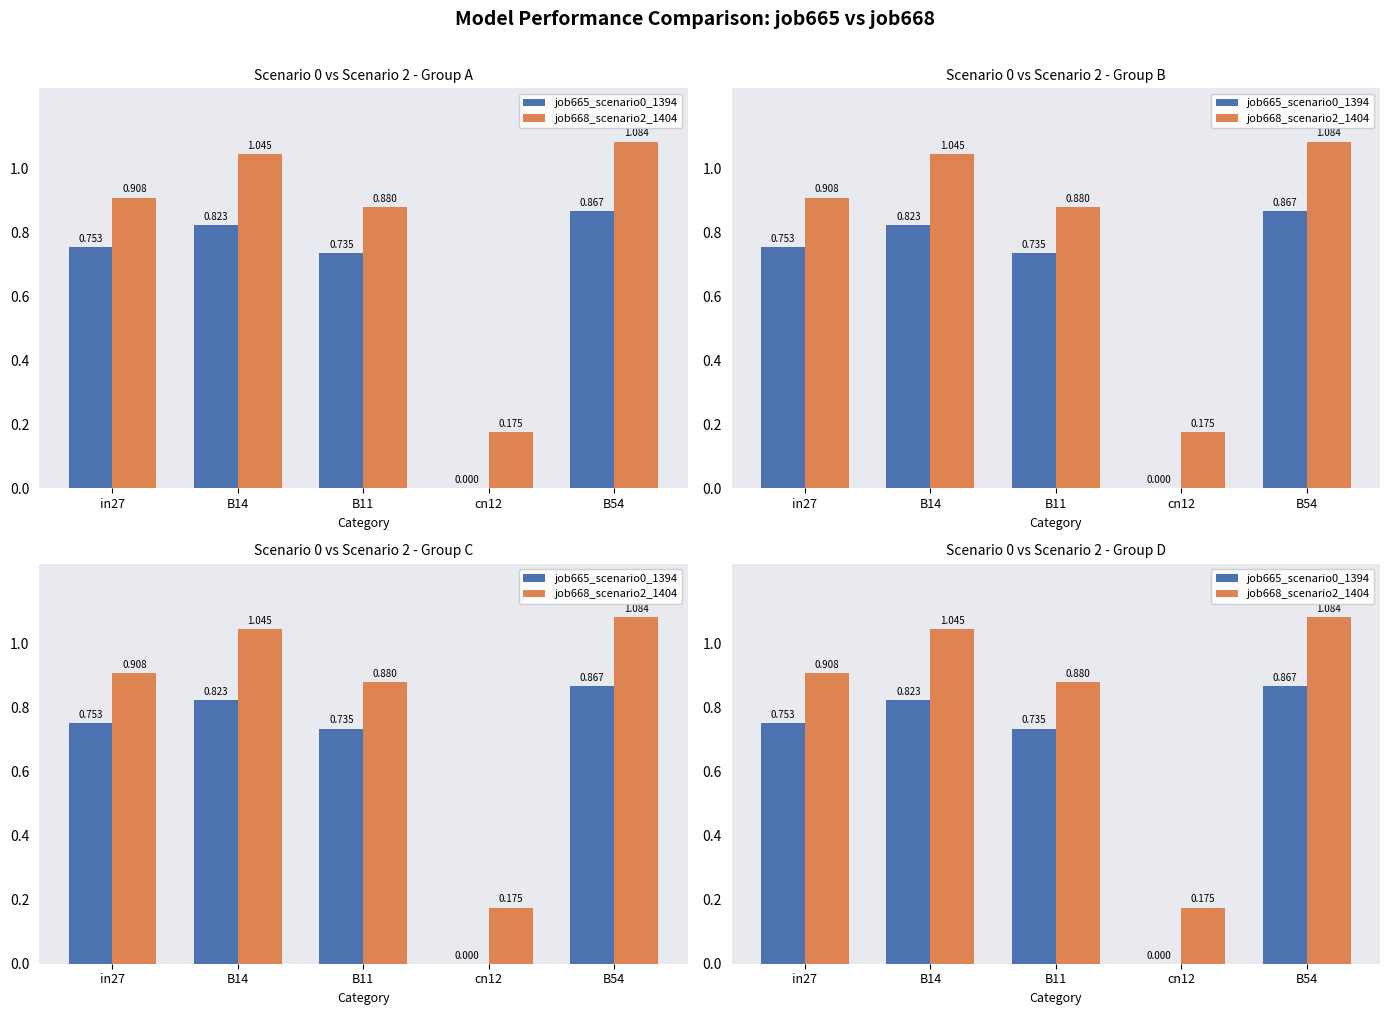

At which category does the chart reach its minimum across all series?

cn12